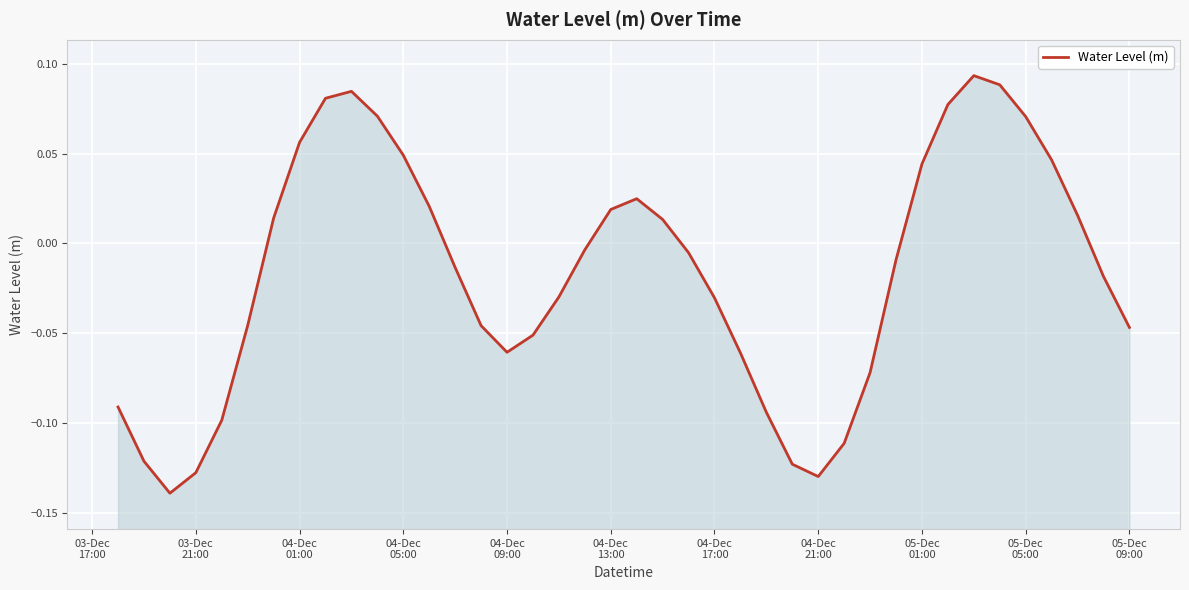

How many interior local valleys (lower than both neighbors) does the data have?

3